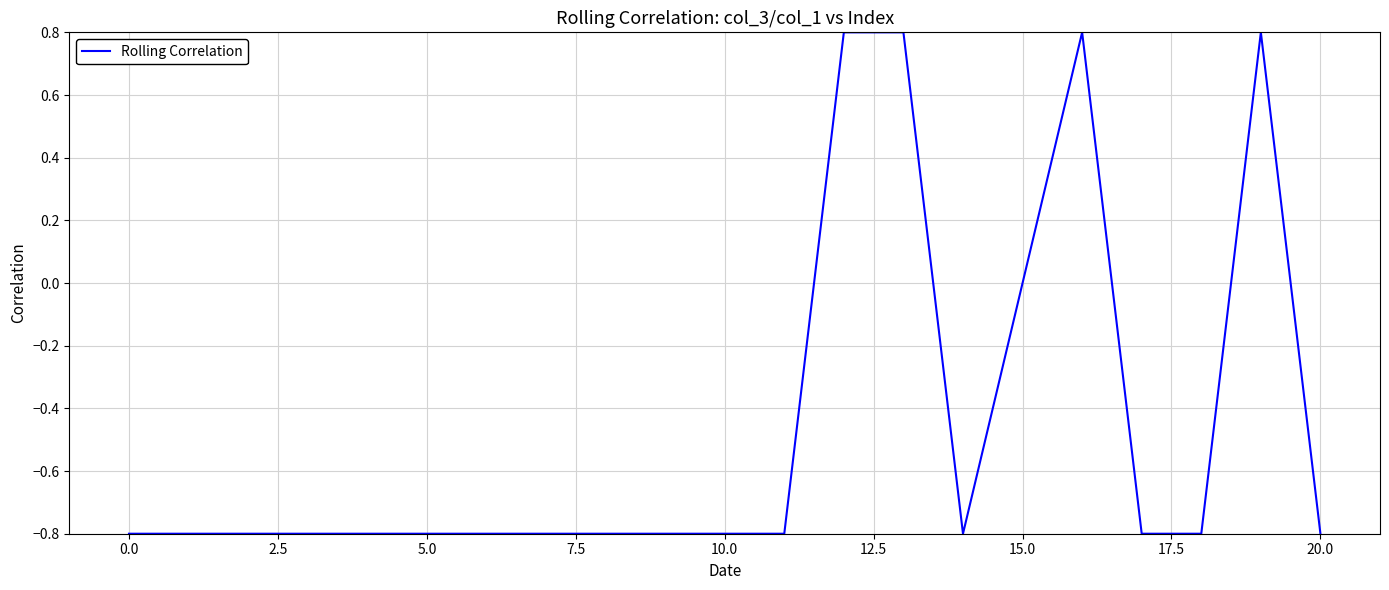

Count the number of categories in the chart.

19